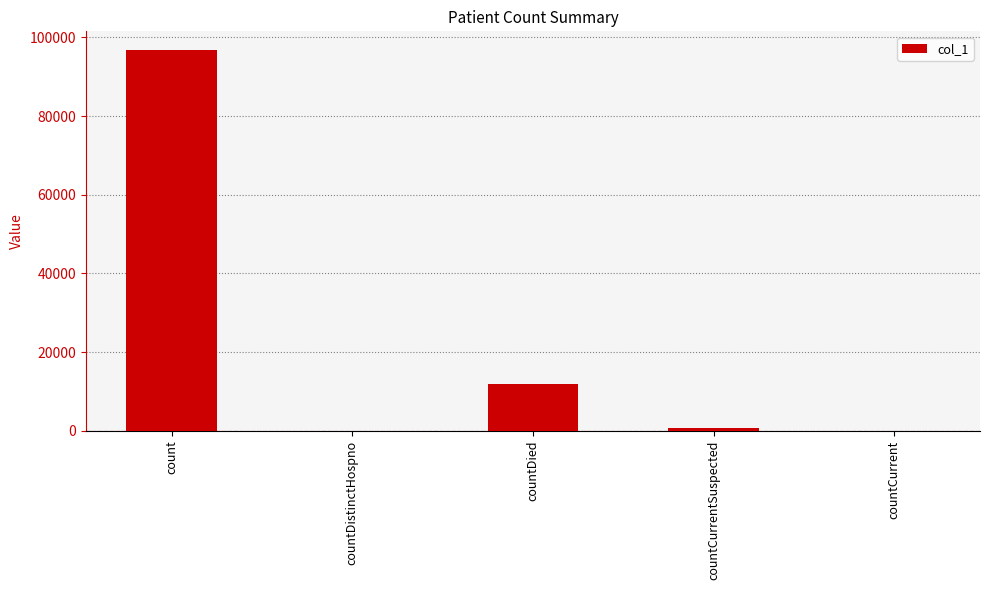

Which has a higher value, countCurrent or countDied?

countDied